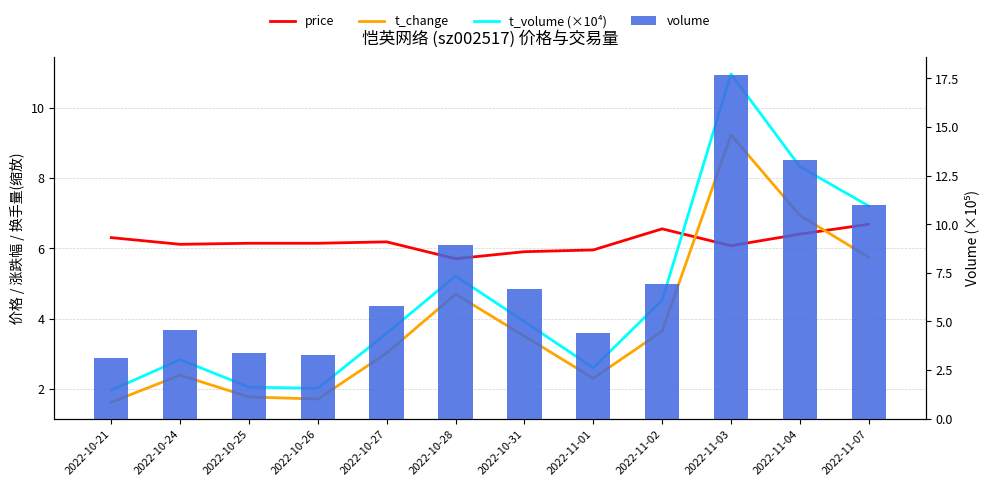

The value of t_volume (×10⁴) at 2022-11-07 is 7.2. True or false?

True